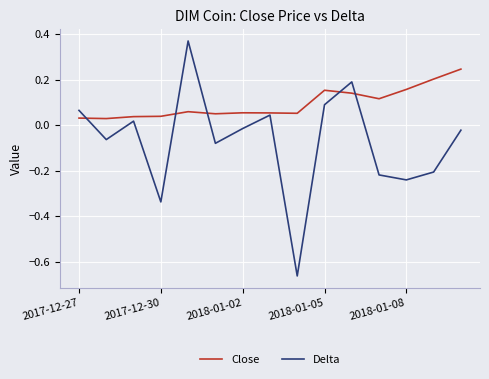

How many intersections are there between Delta and Close?

5